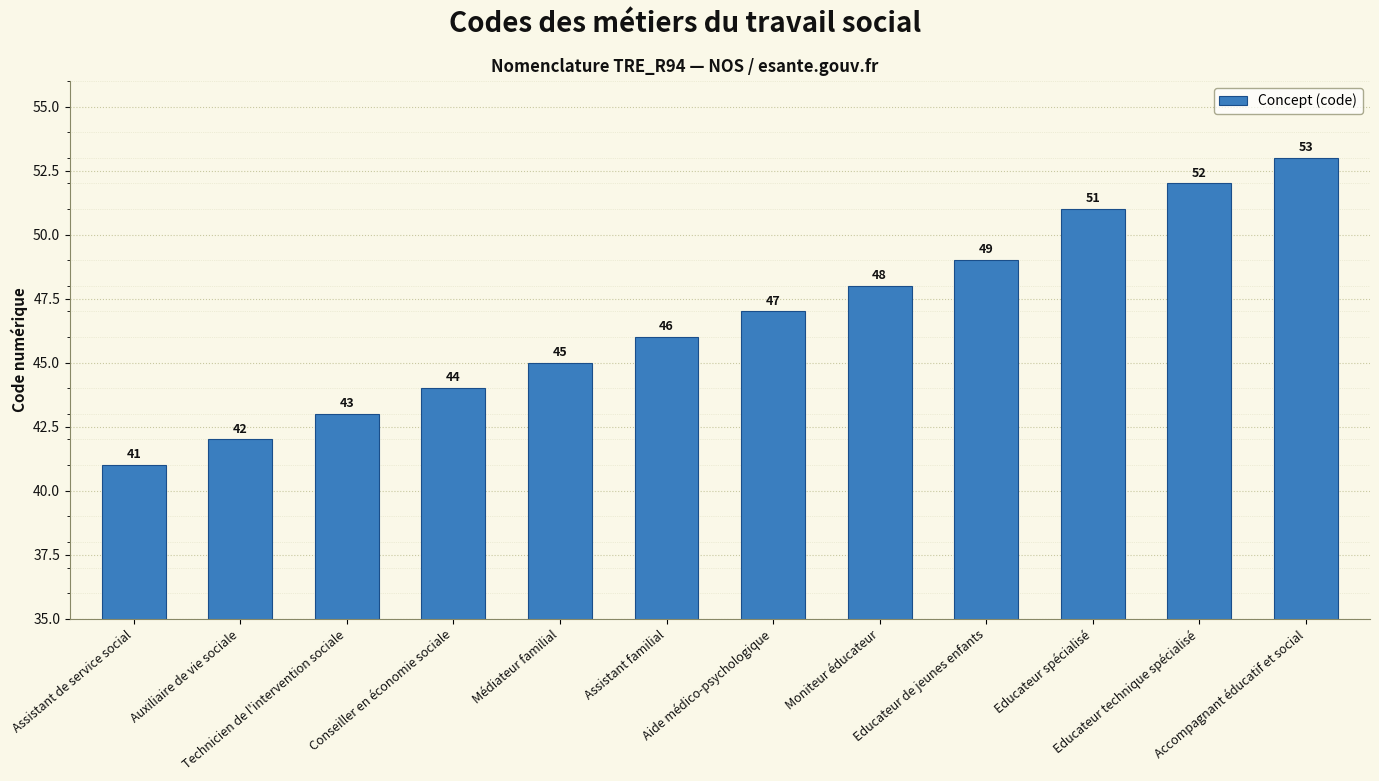

Count the number of data series in this chart.

1